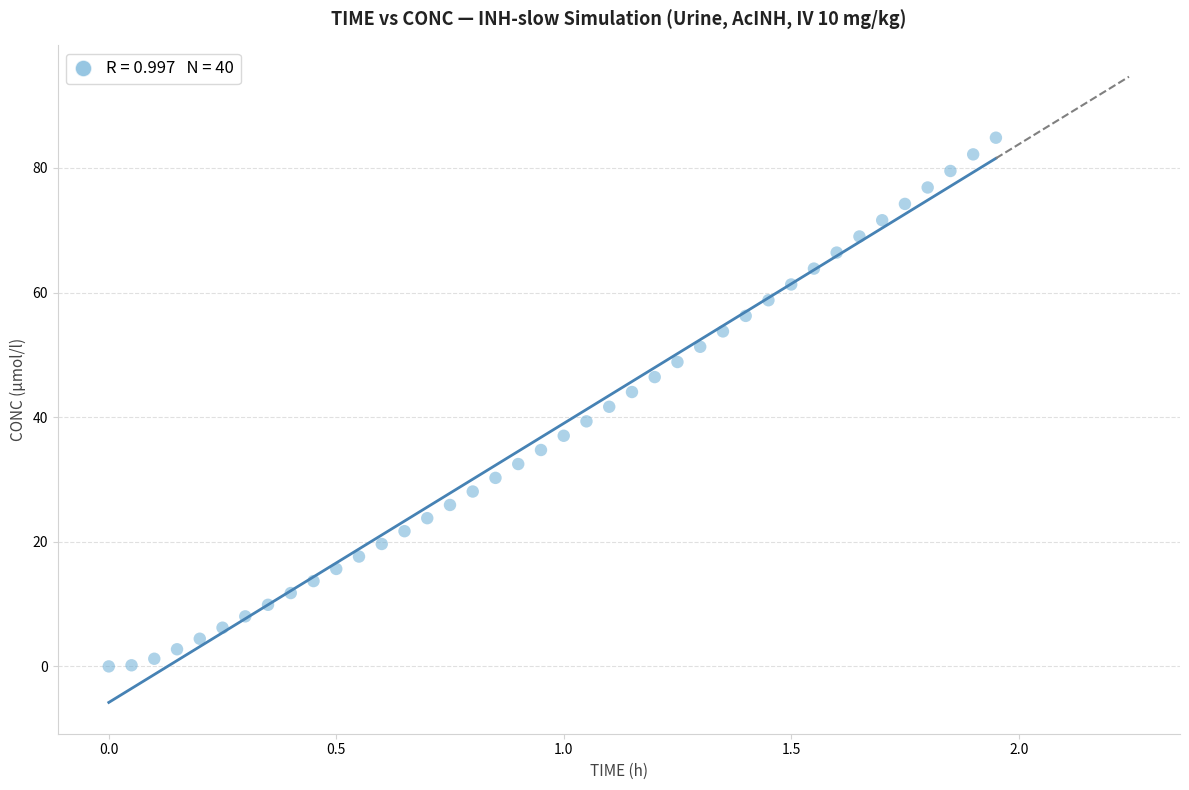

What is the range of Y values (max minus min)?

84.9